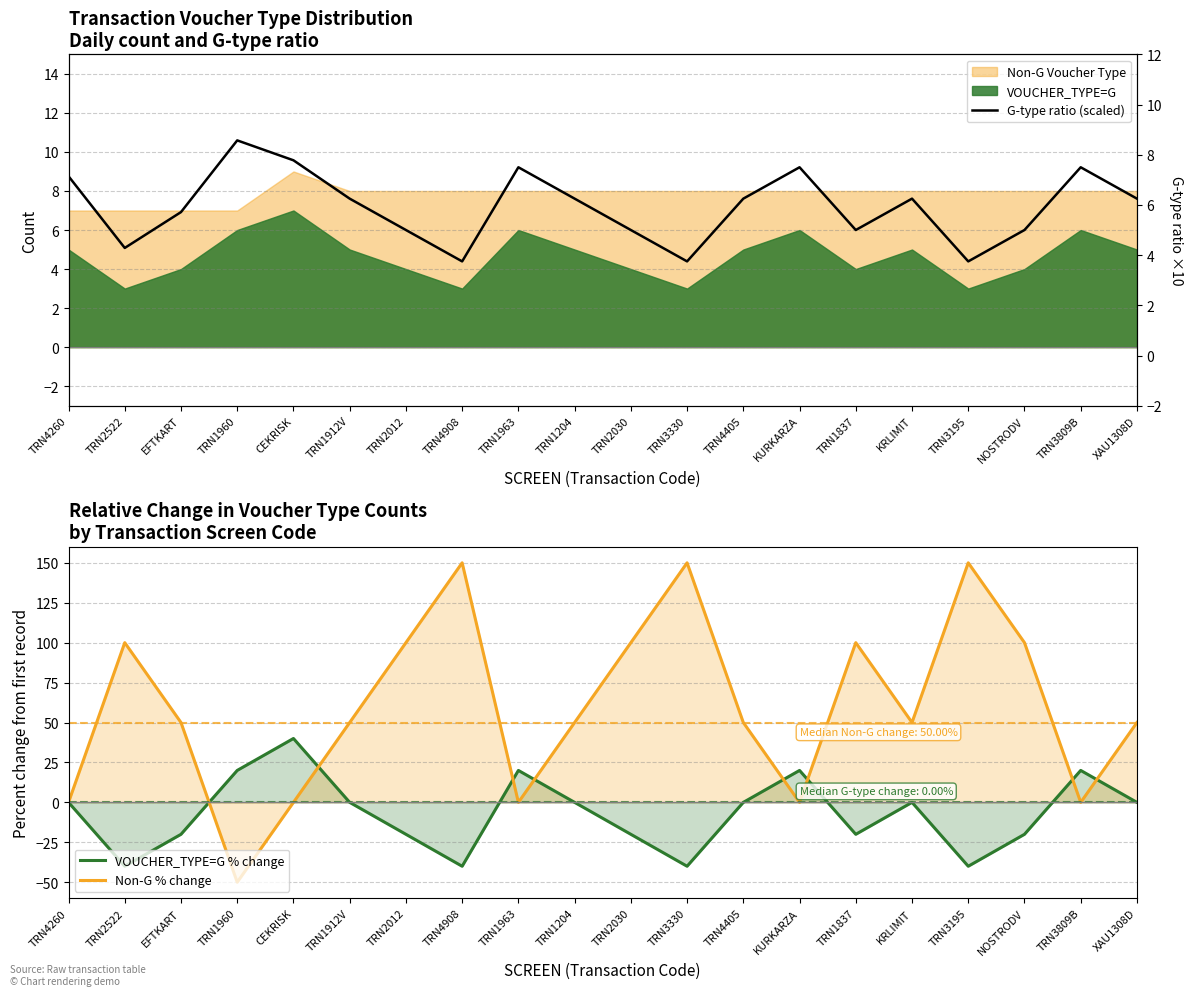

The Non-G % change series shows 28.4 at XAU1308D. True or false?

False